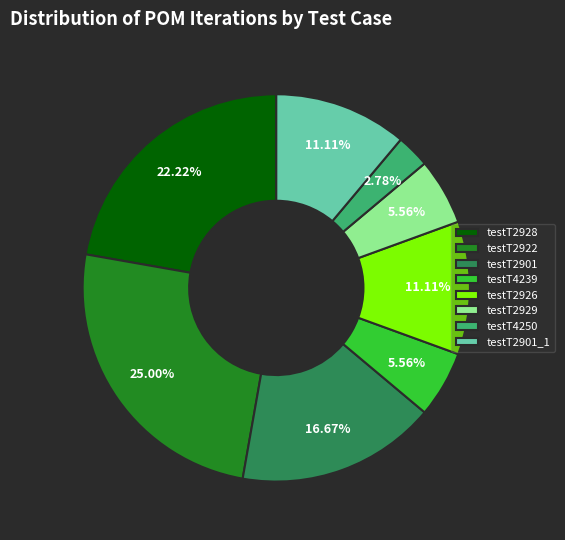

To the nearest percent, what is the average slice percentage?

12%